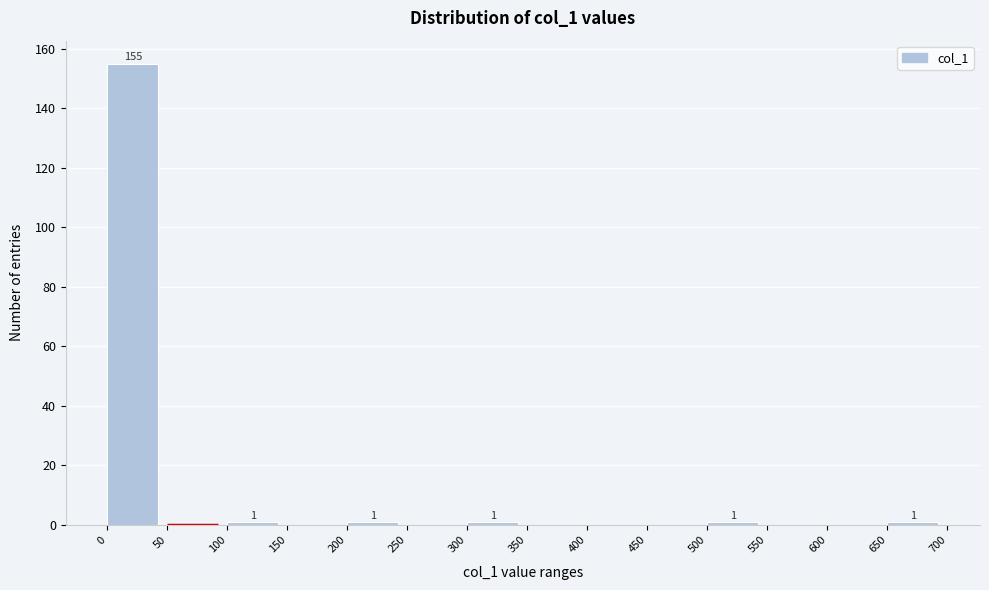

Which range on the x-axis has the tallest bar?

0 to 50